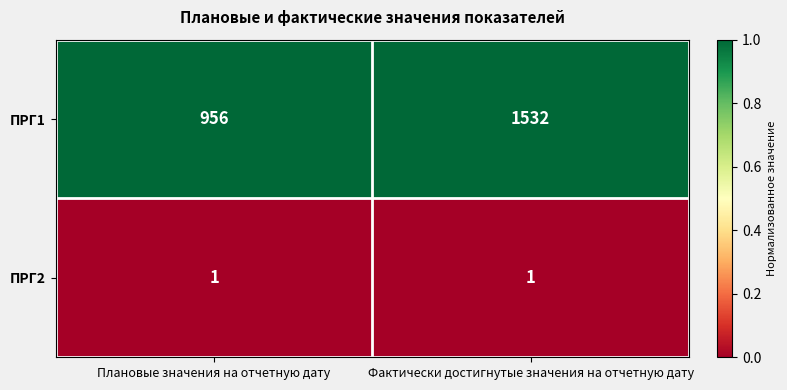

What is the highest value of the ПРГ1 series?

1532